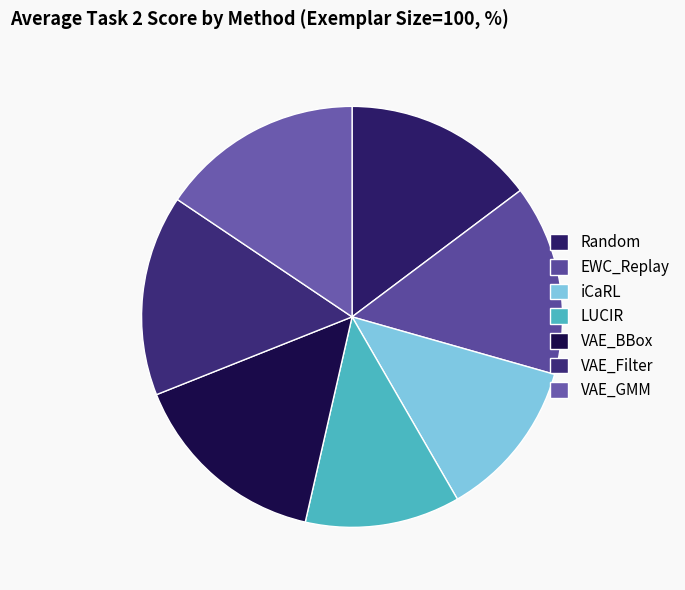

The EWC_Replay slice represents 15% of the pie. True or false?

True